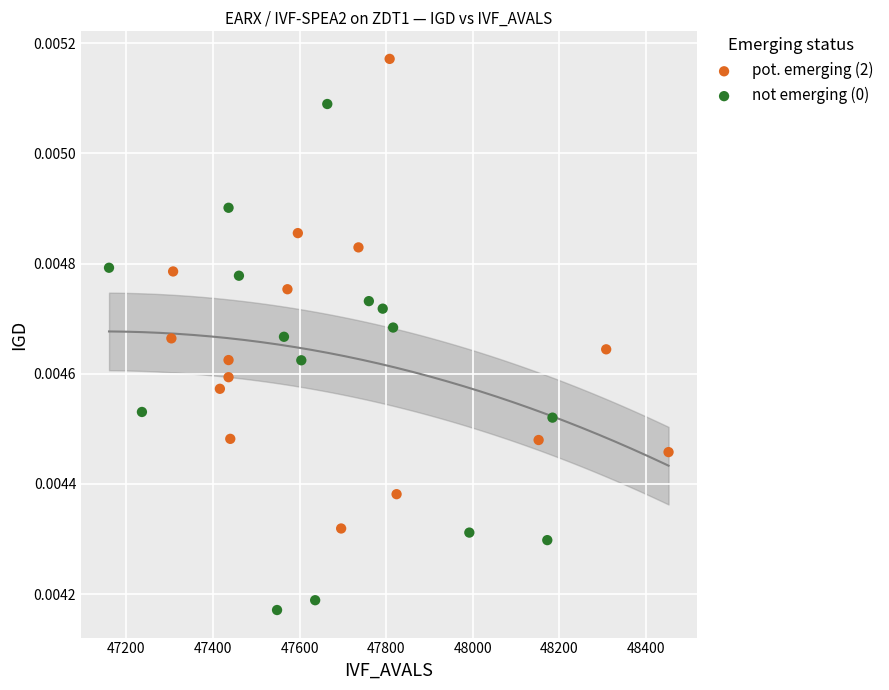

Which series contains the highest Y value?

pot. emerging (2)